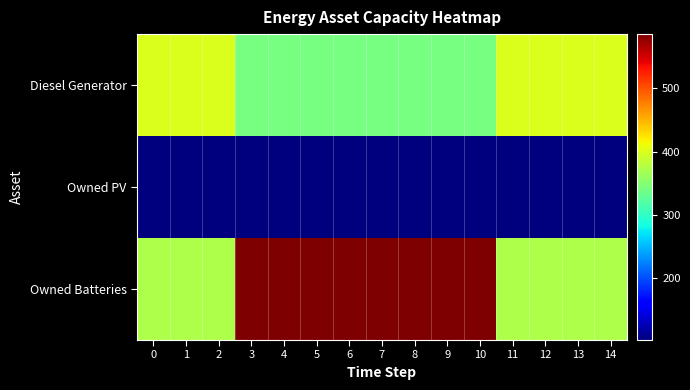

Count the number of categories in the chart.

15